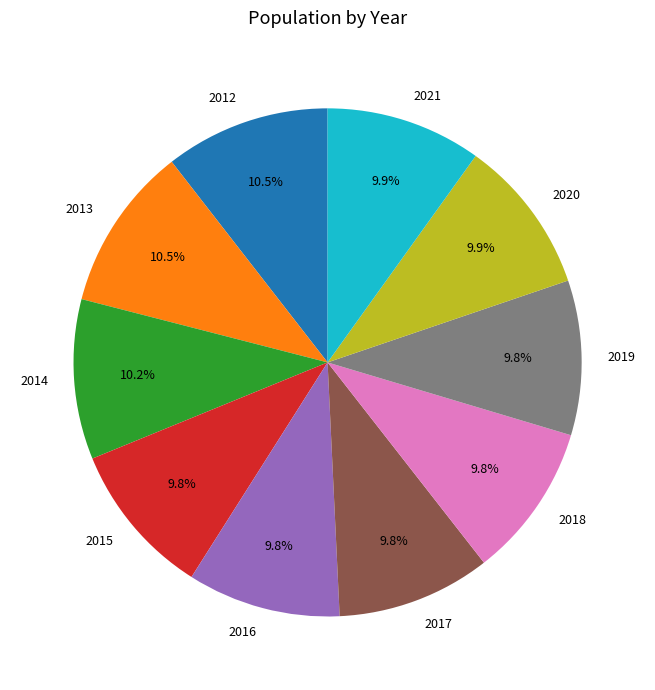

To the nearest percent, what is the combined percentage of 2016 and 2021?

20%